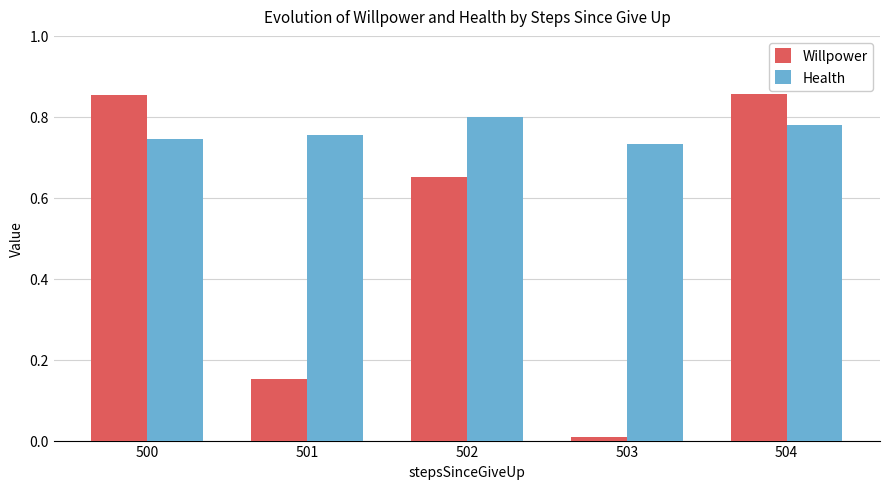

How many Health values are between 0 and 1?

5